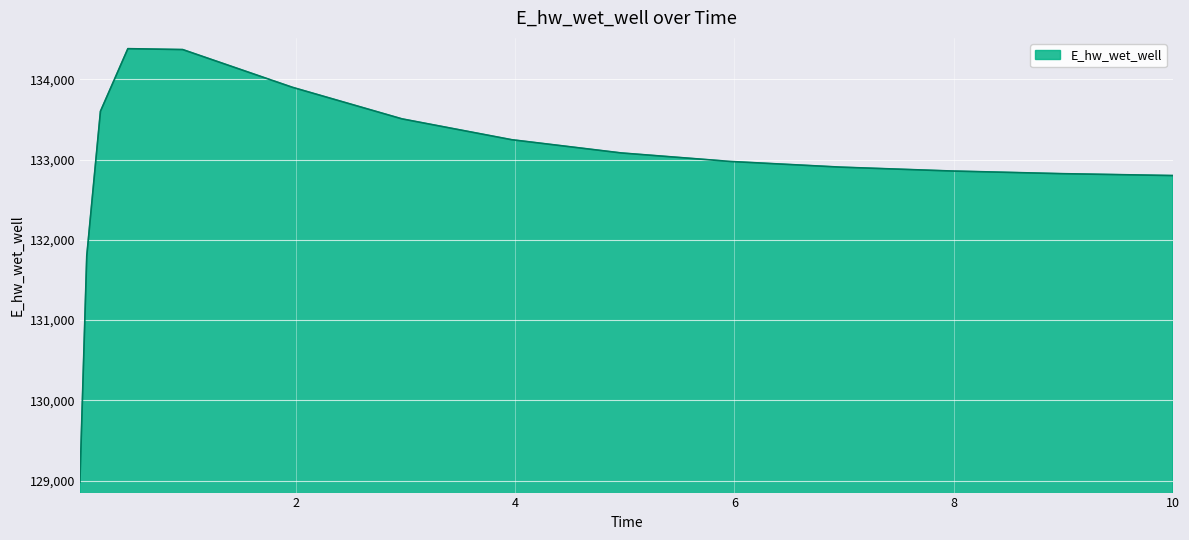

What is the minimum value shown in the chart?

128978.9